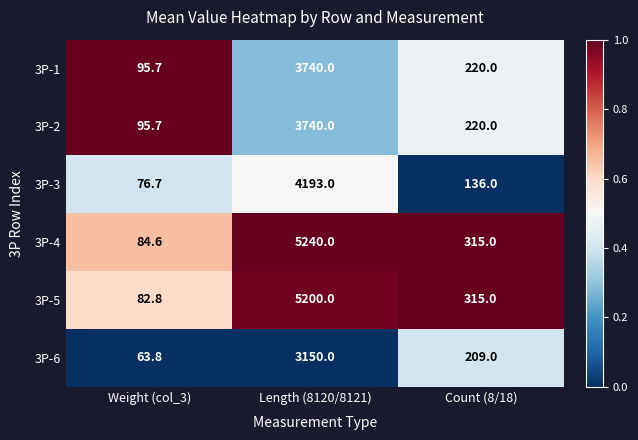

Reading right to left, transcribe all the data shown in this chart.

3P-1: Count (8/18)=220.0	Length (8120/8121)=3740.0	Weight (col_3)=95.7
3P-2: Count (8/18)=220.0	Length (8120/8121)=3740.0	Weight (col_3)=95.7
3P-3: Count (8/18)=136.0	Length (8120/8121)=4193.0	Weight (col_3)=76.7
3P-4: Count (8/18)=315.0	Length (8120/8121)=5240.0	Weight (col_3)=84.6
3P-5: Count (8/18)=315.0	Length (8120/8121)=5200.0	Weight (col_3)=82.8
3P-6: Count (8/18)=209.0	Length (8120/8121)=3150.0	Weight (col_3)=63.8